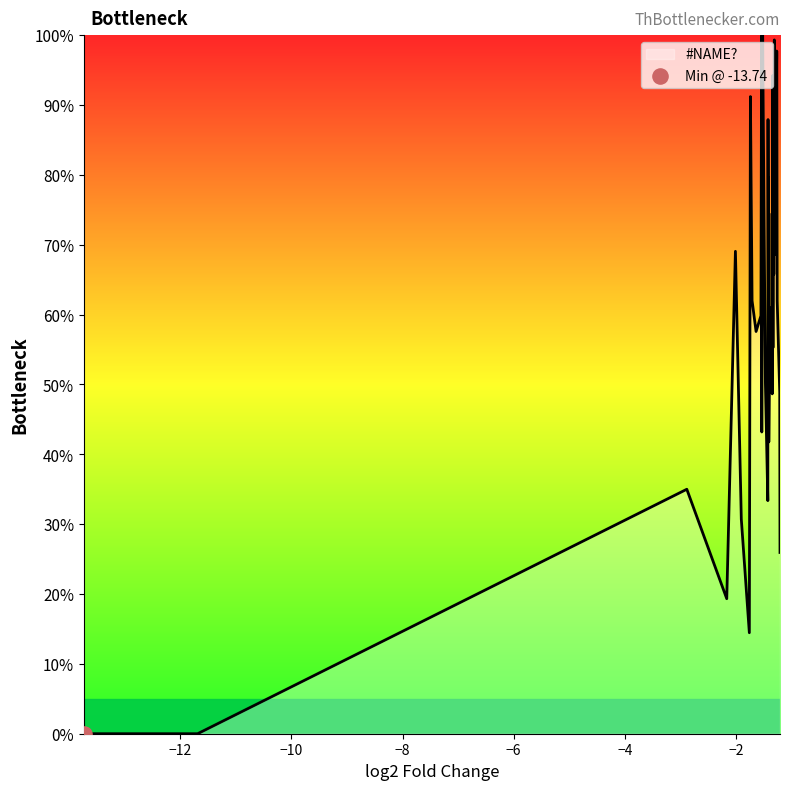

What is the difference between the maximum and minimum values?

100.0